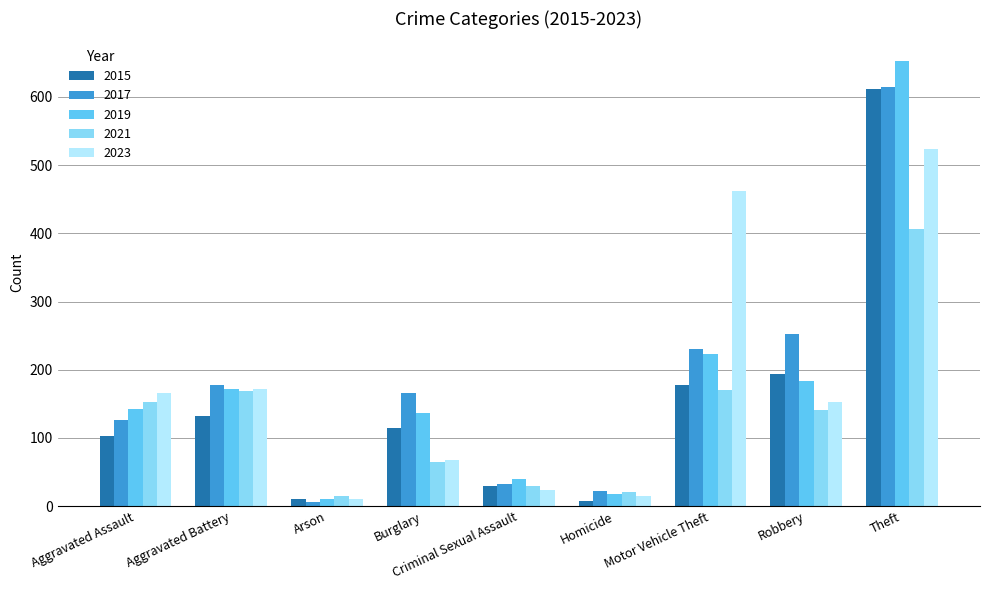

What is the difference between the maximum and minimum values in the 2017 series?

609